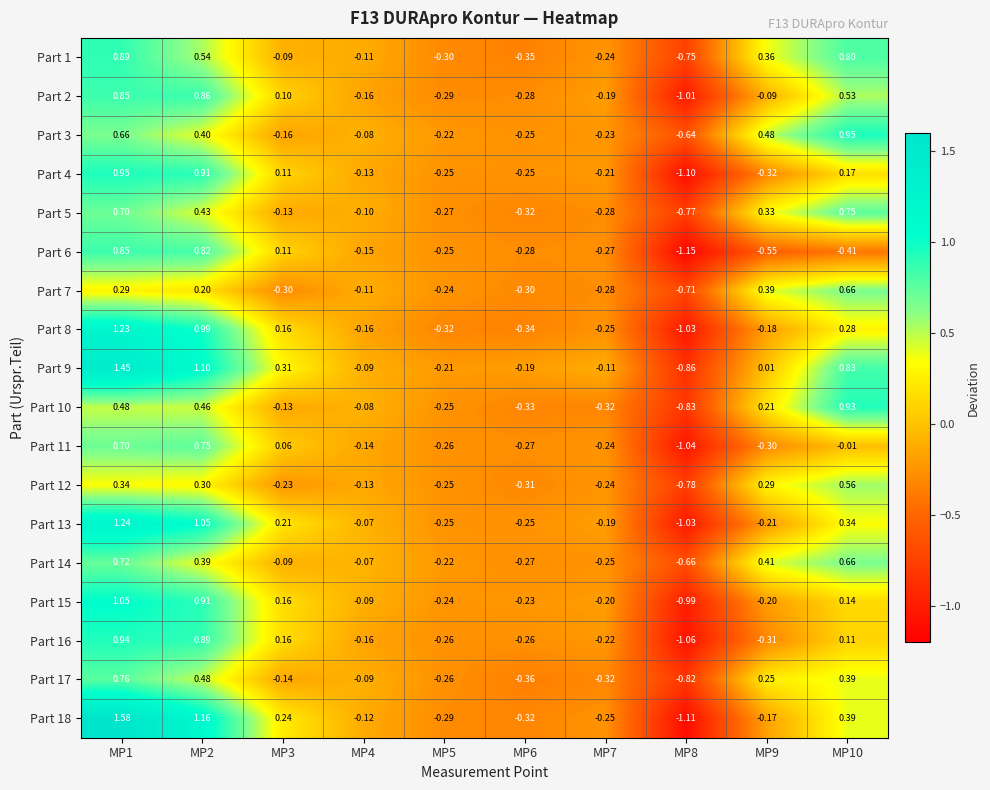

What is the total value across all series at MP6?

-5.2